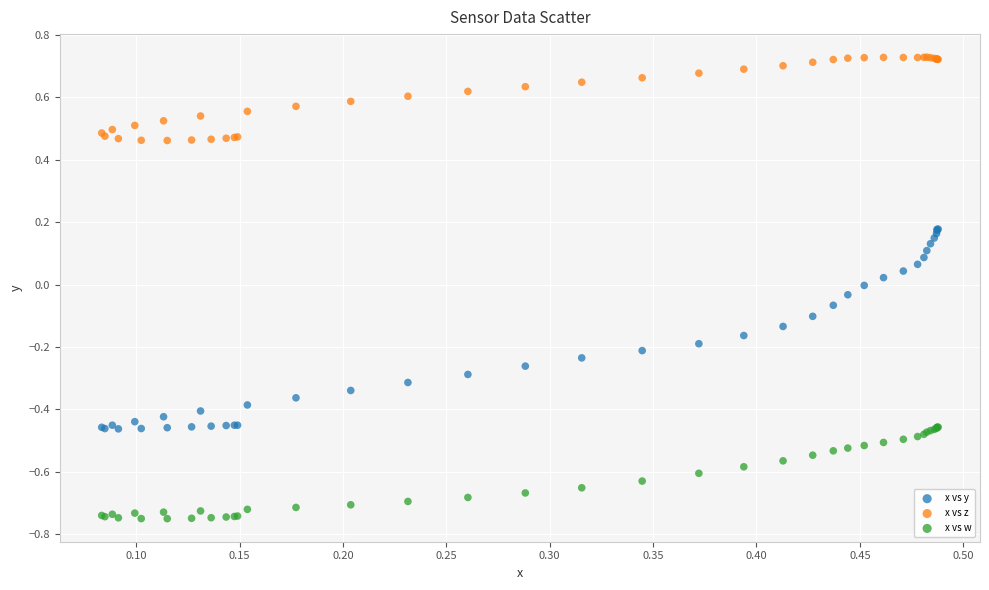

Which series has the largest Y range (max minus min)?

x vs y